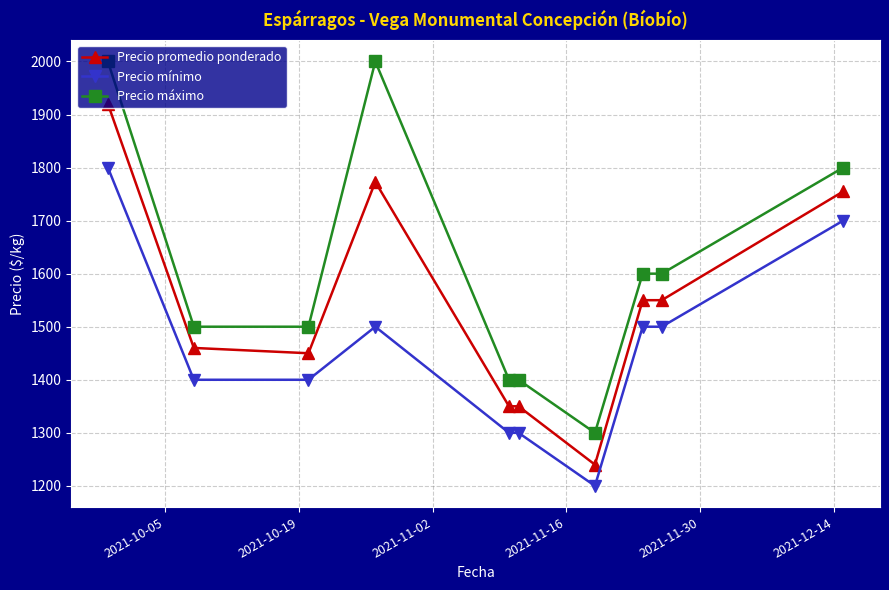

Does the chart have visible grid lines?

Yes